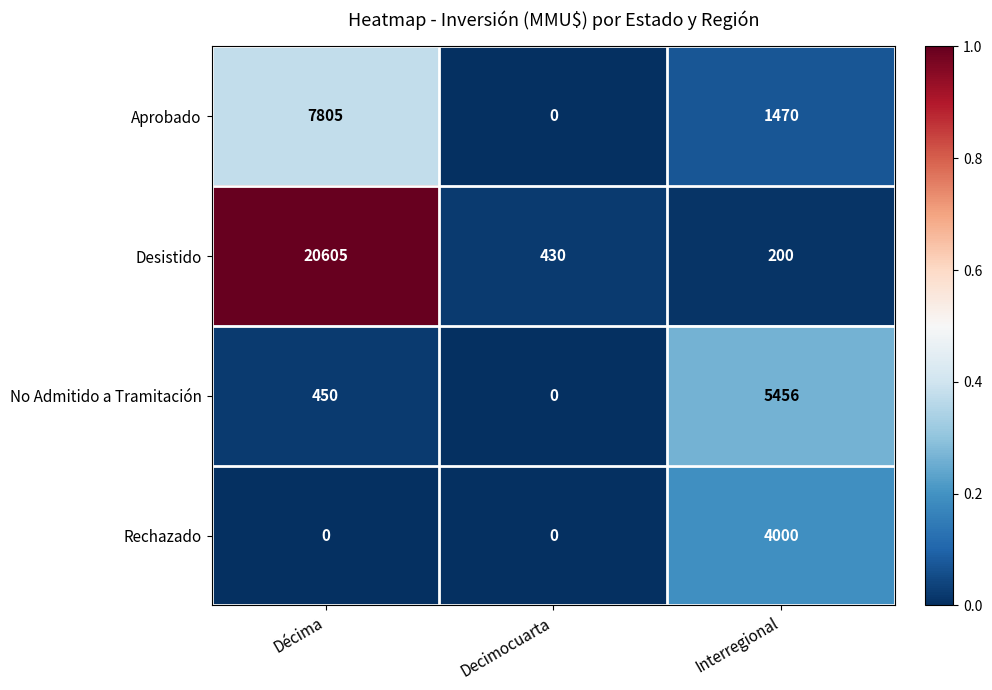

What is the total value across all series at Décima?

28860